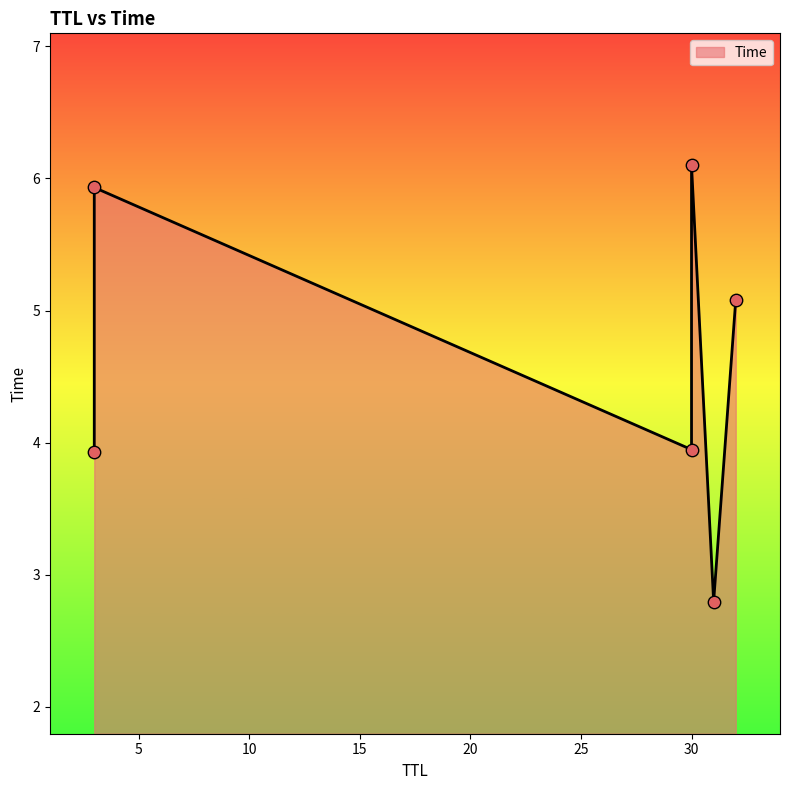

What is the change in value from 31 to 30?

+1.2